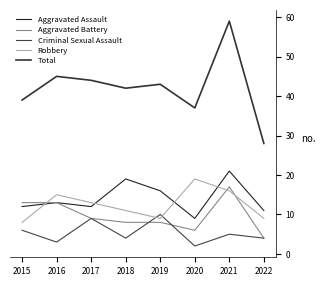

At 2020, list the series in order from smallest to largest.

Criminal Sexual Assault, Aggravated Battery, Aggravated Assault, Robbery, Total